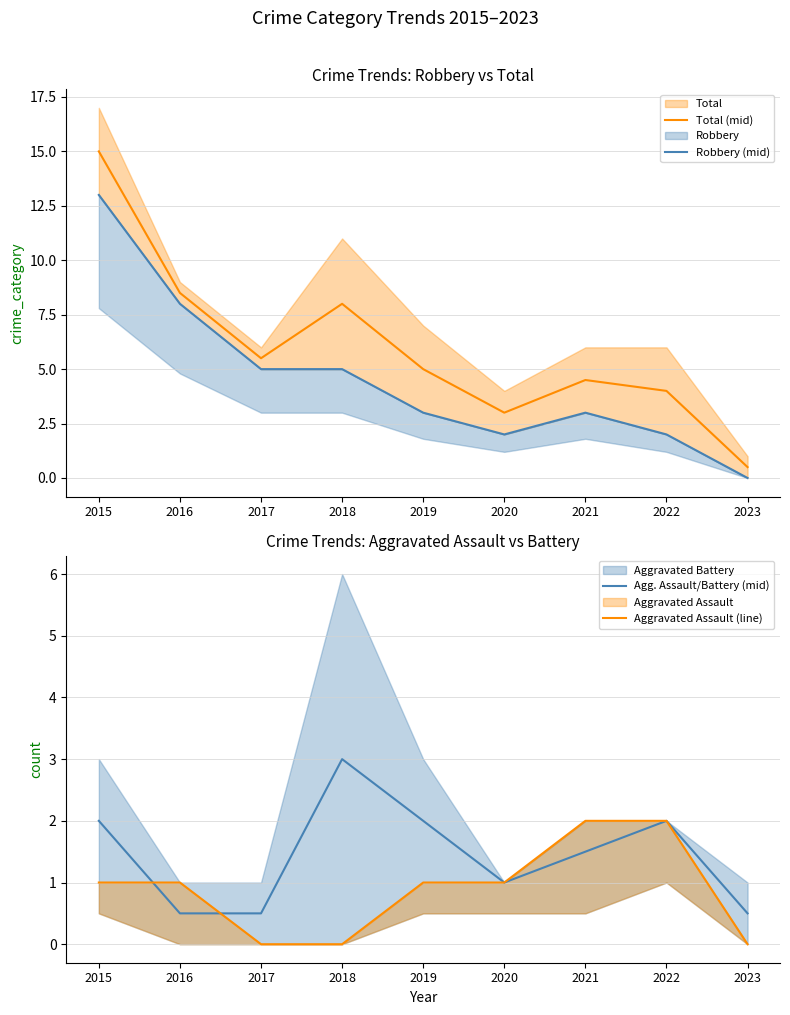

At which category does Agg. Assault/Battery (mid) reach its first local valley?

2020